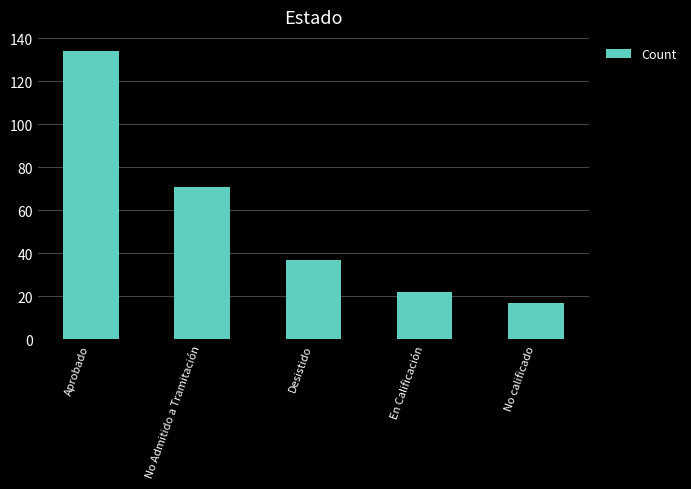

Where is the data nearest to the value 75?

No Admitido a Tramitación